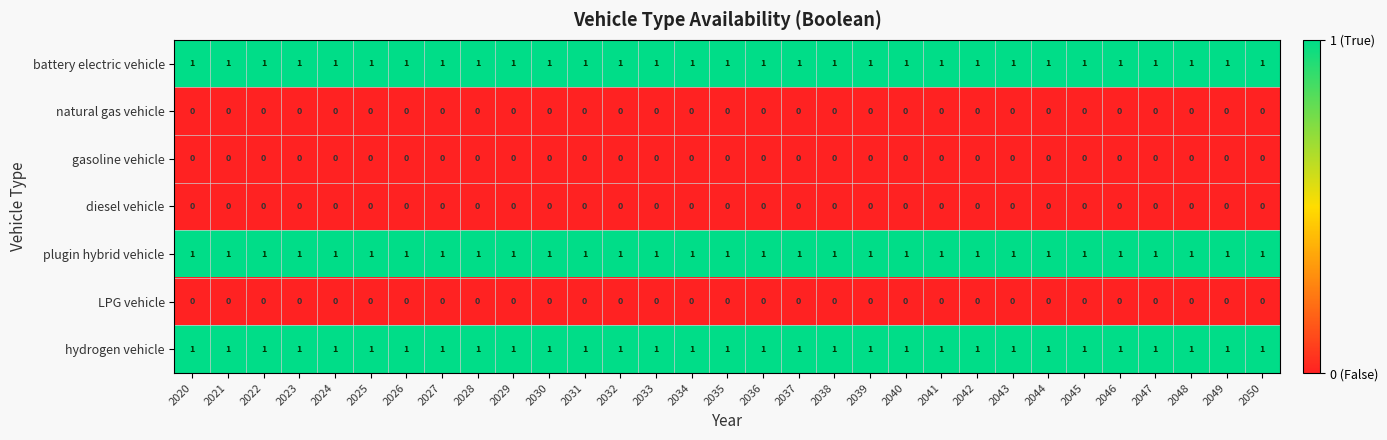

What is the greatest value displayed?

1